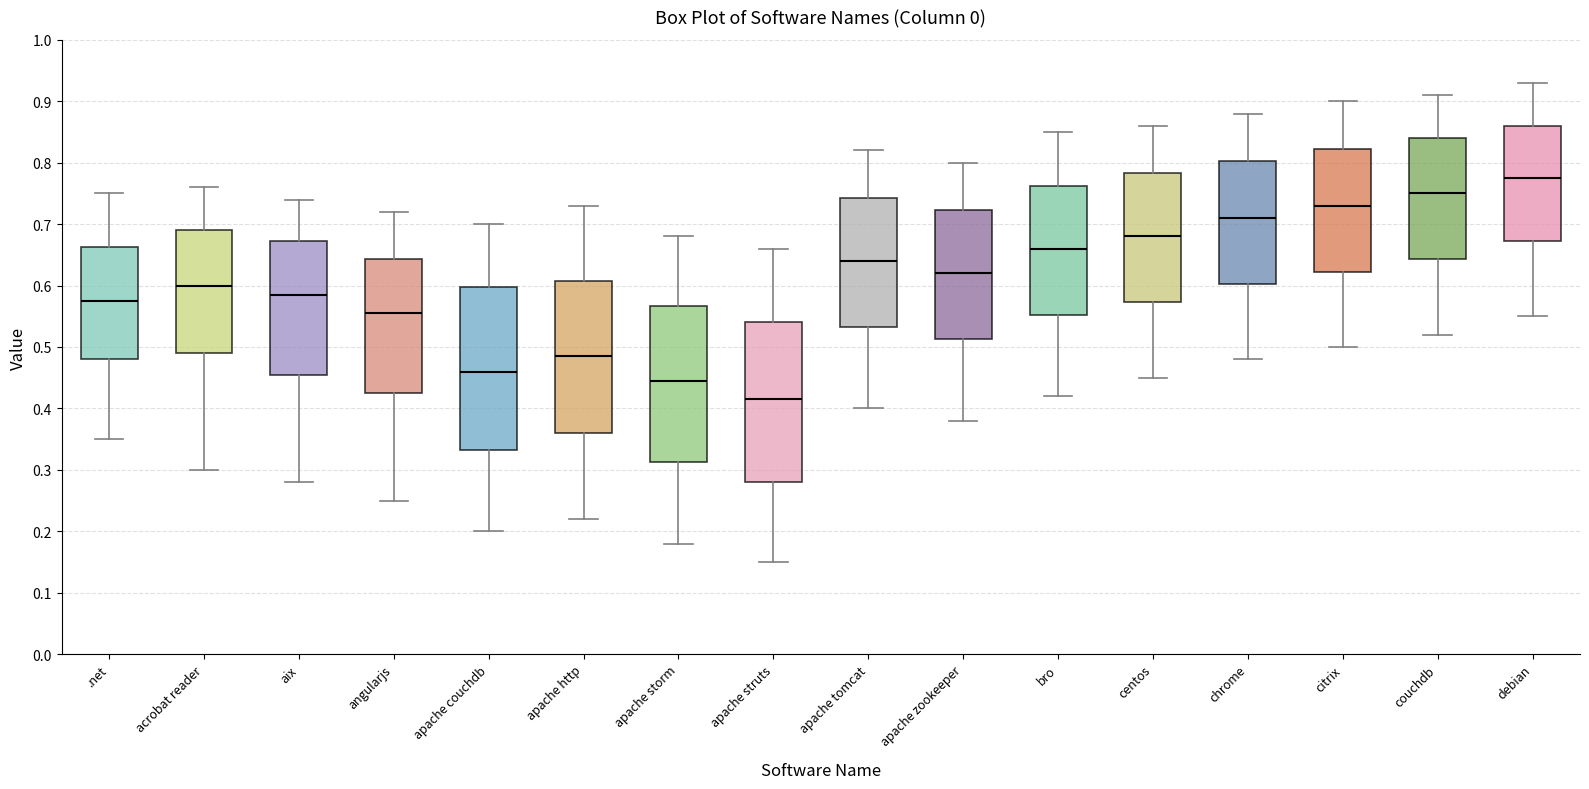

Where is the lower edge of the box for apache zookeeper on the y-axis? The values are not printed on the chart, so give them approximately, as read against the axis.

0.51